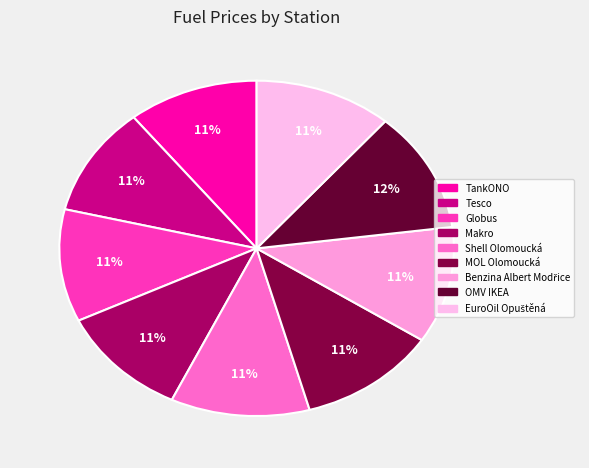

How many slices are in this pie chart?

9